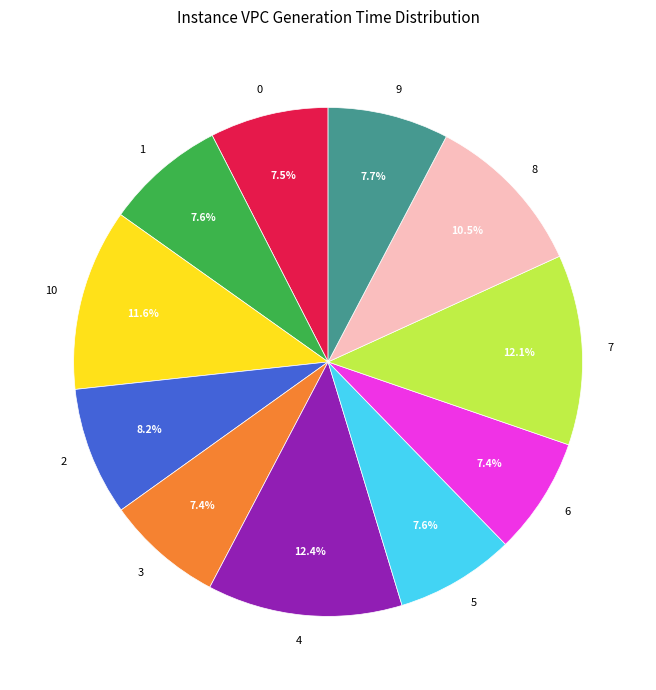

Does 1 account for over 50% of the chart?

No